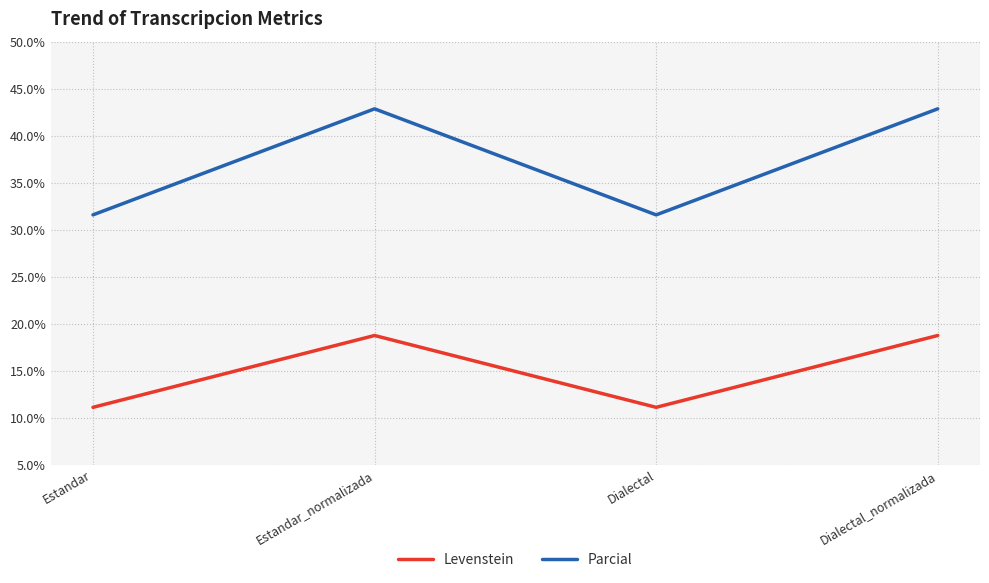

Which series changed the most between Dialectal and Dialectal_normalizada?

Parcial